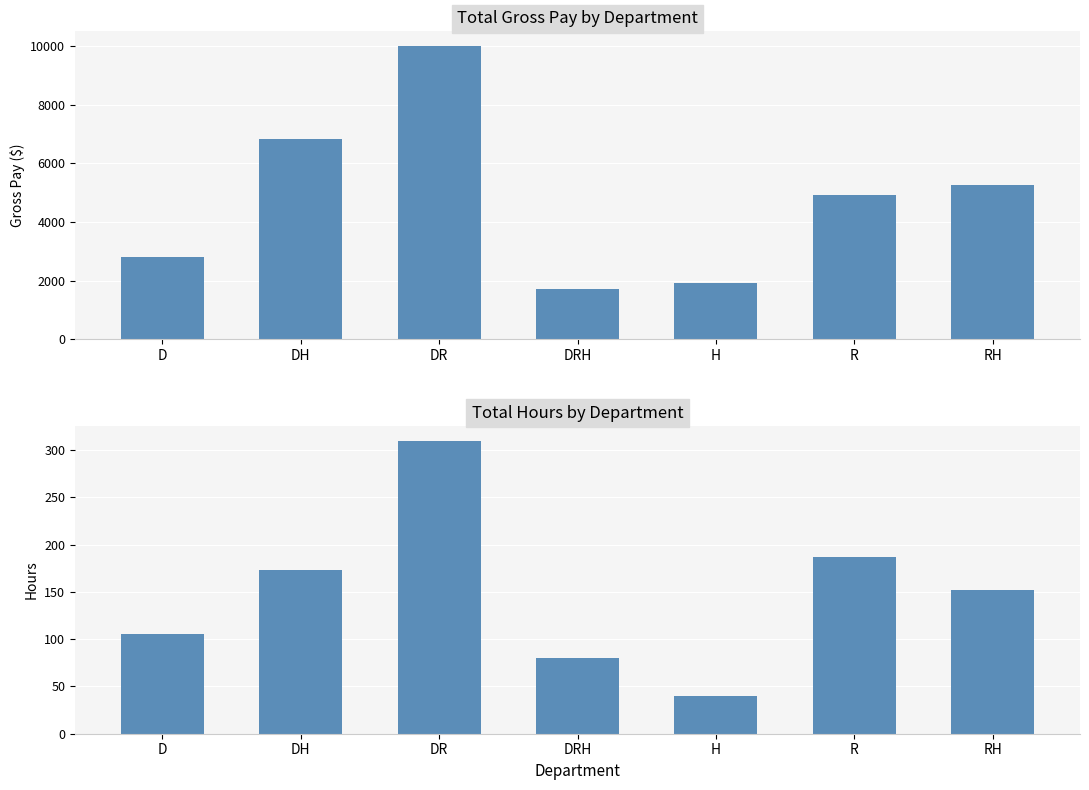

At which category is the sum across all series the highest?

DR